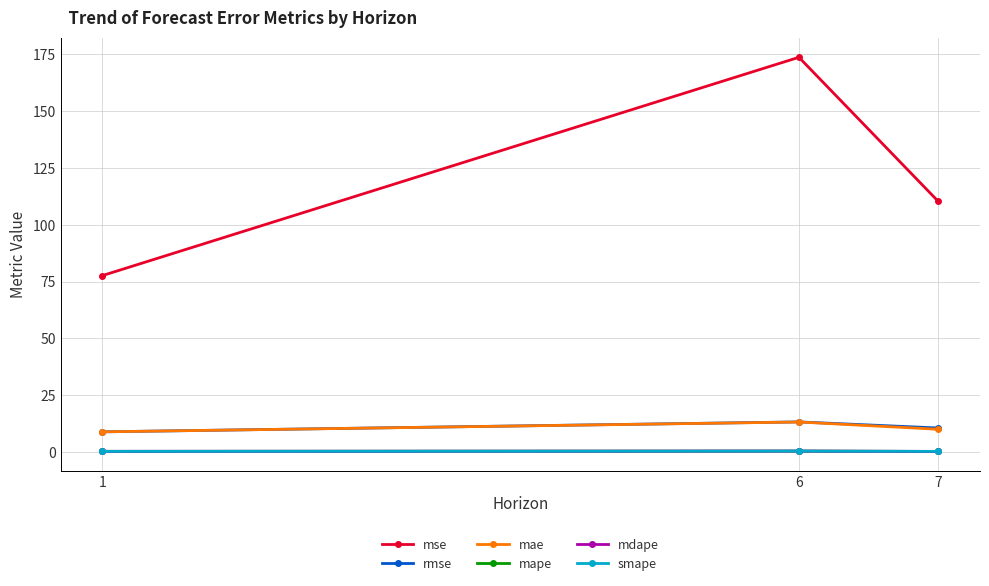

True or false: mae has a value of 9.9 at 7.

True